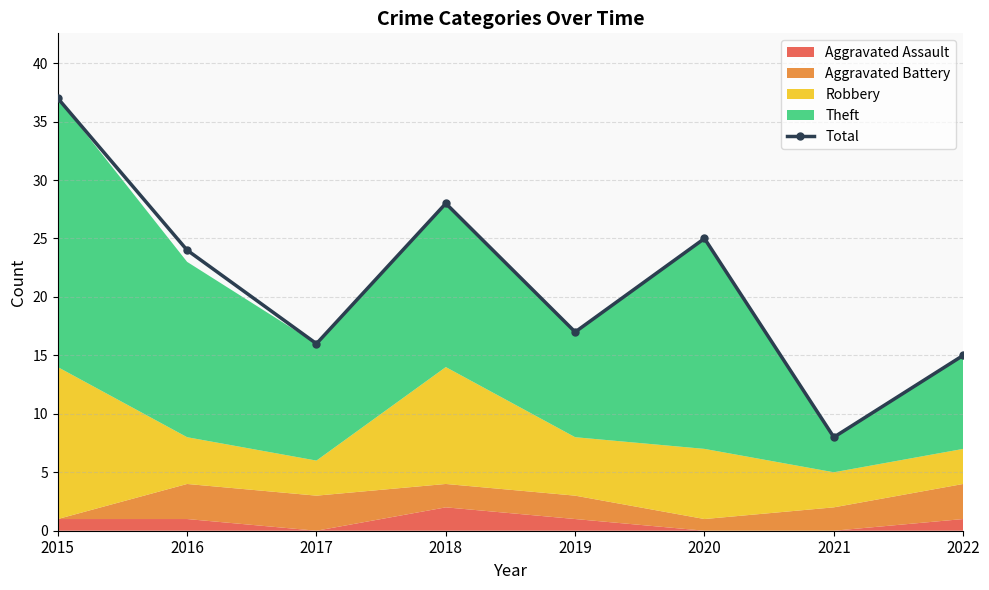

How many interior local valleys (lower than both neighbors) does the data have?

3